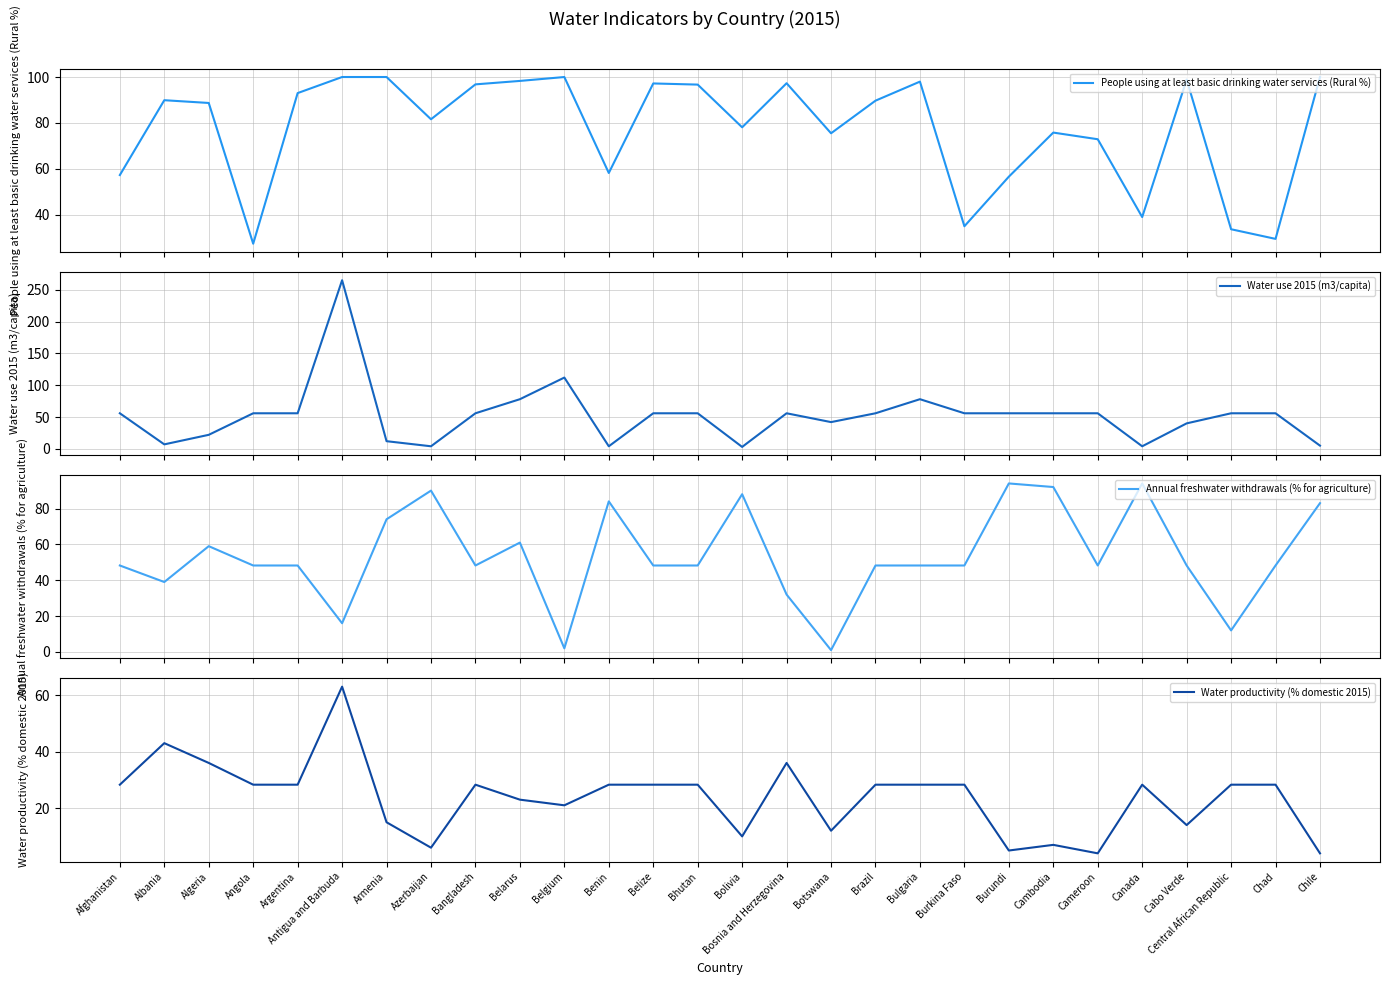

The Annual freshwater withdrawals (% for agriculture) series shows 29.2 at Chad. True or false?

False